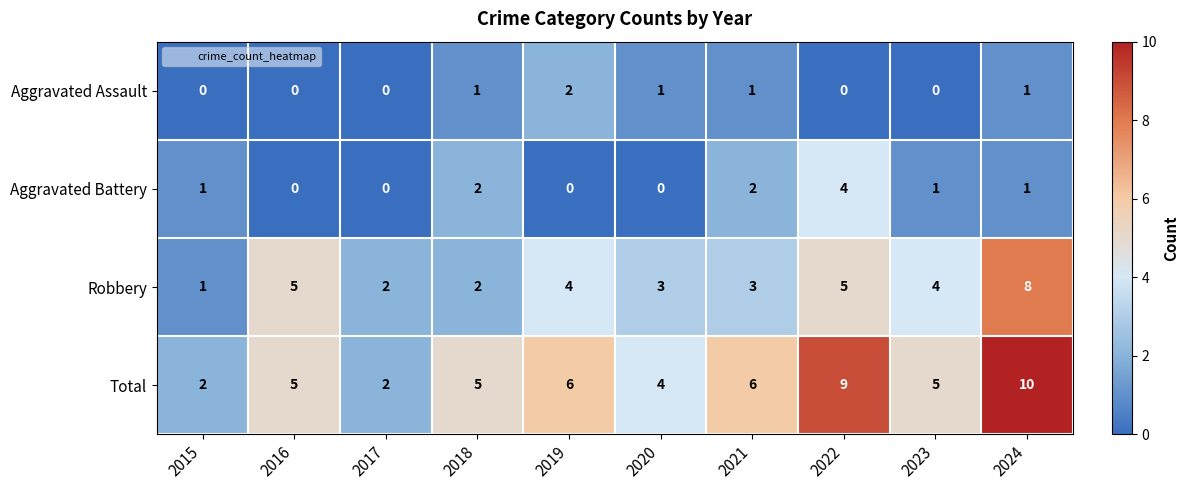

The Total series shows 2 at 2015. True or false?

True